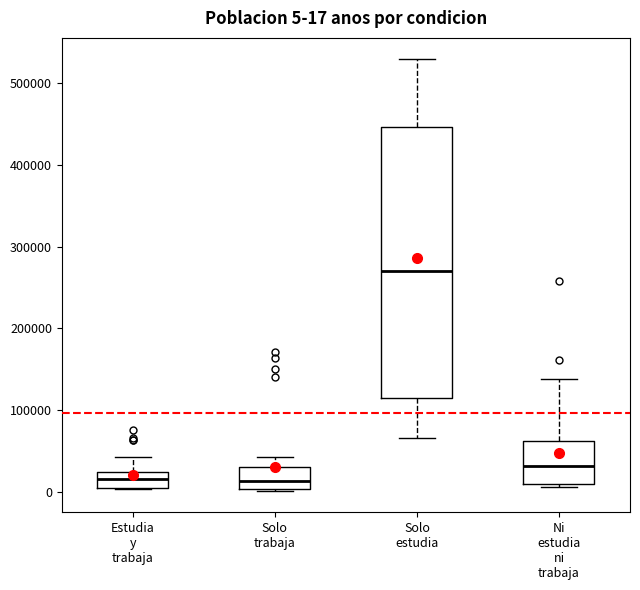

Comparing the boxes themselves (not the whiskers), which one is the tallest?

Solo estudia